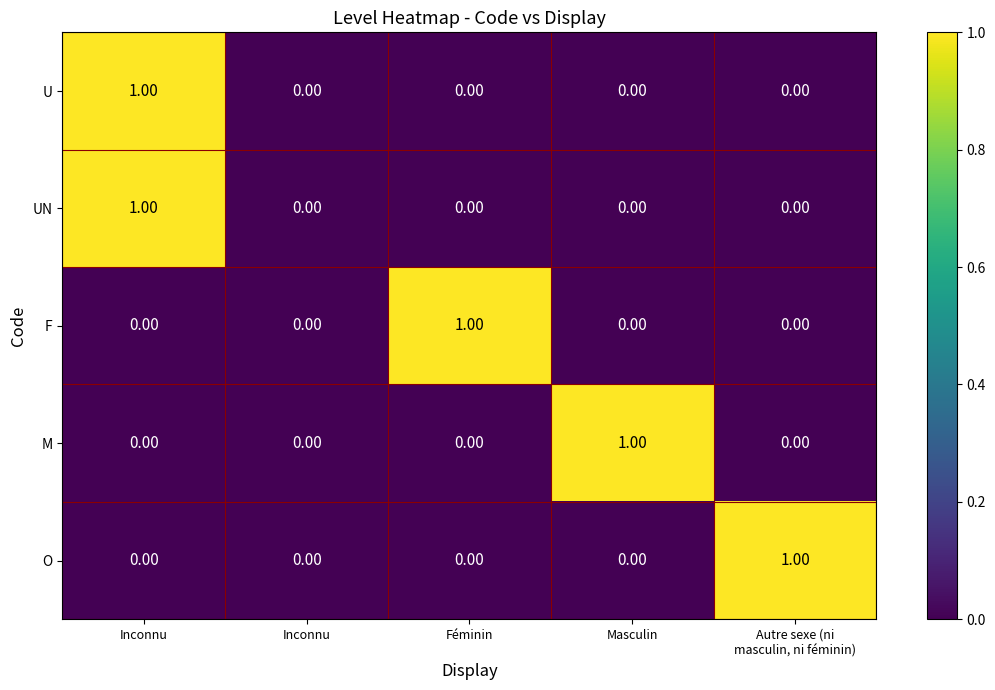

How many values in F are above zero?

1